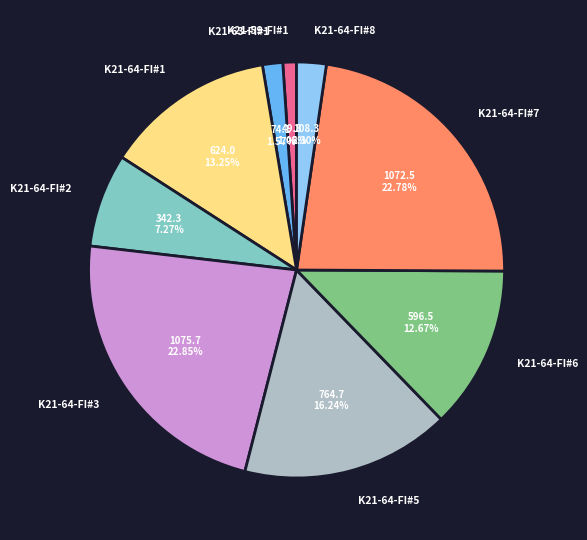

Is there a majority slice in this chart?

No